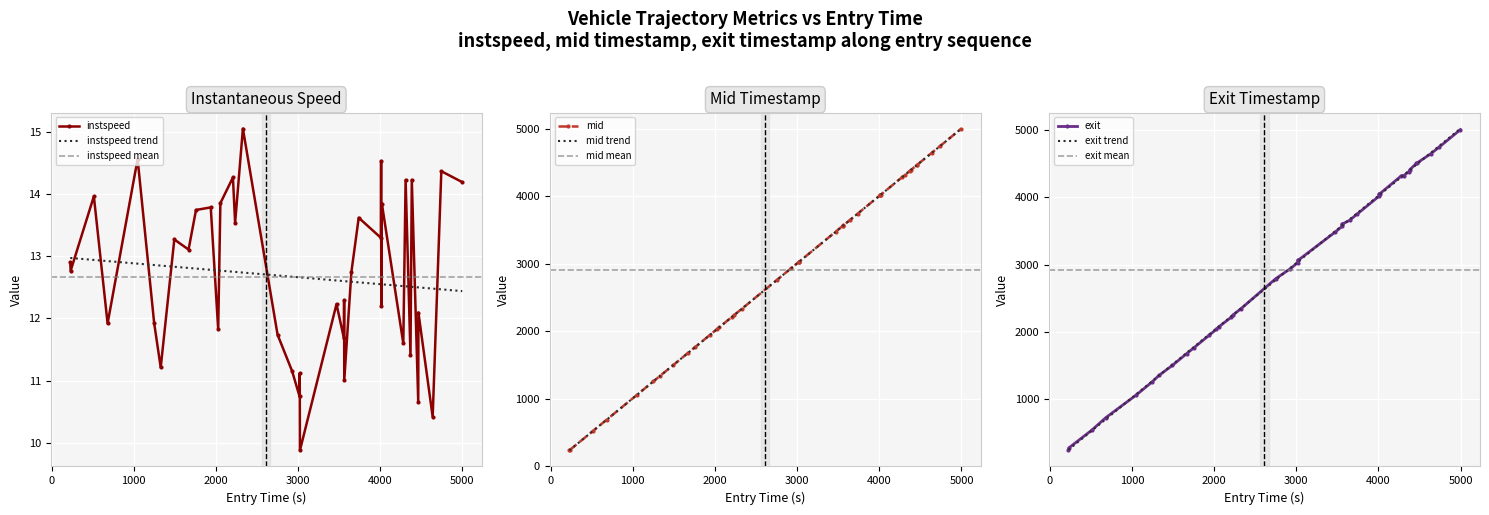

Is the value of mid at 24 greater than the value of exit at 21?

Yes